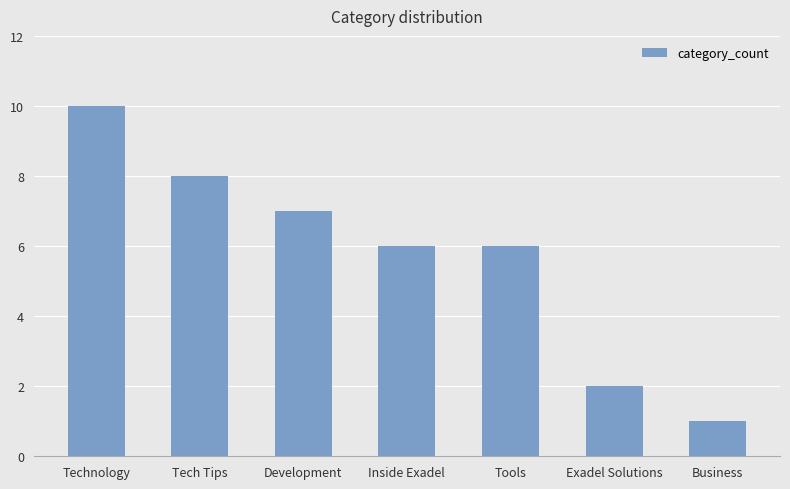

The value at Technology is 5. True or false?

False